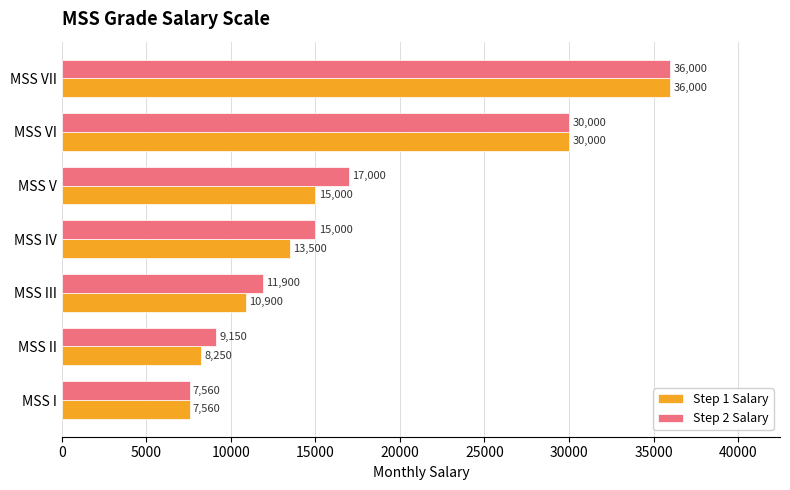

Where is Step 1 Salary nearest to the value 21780?

MSS V